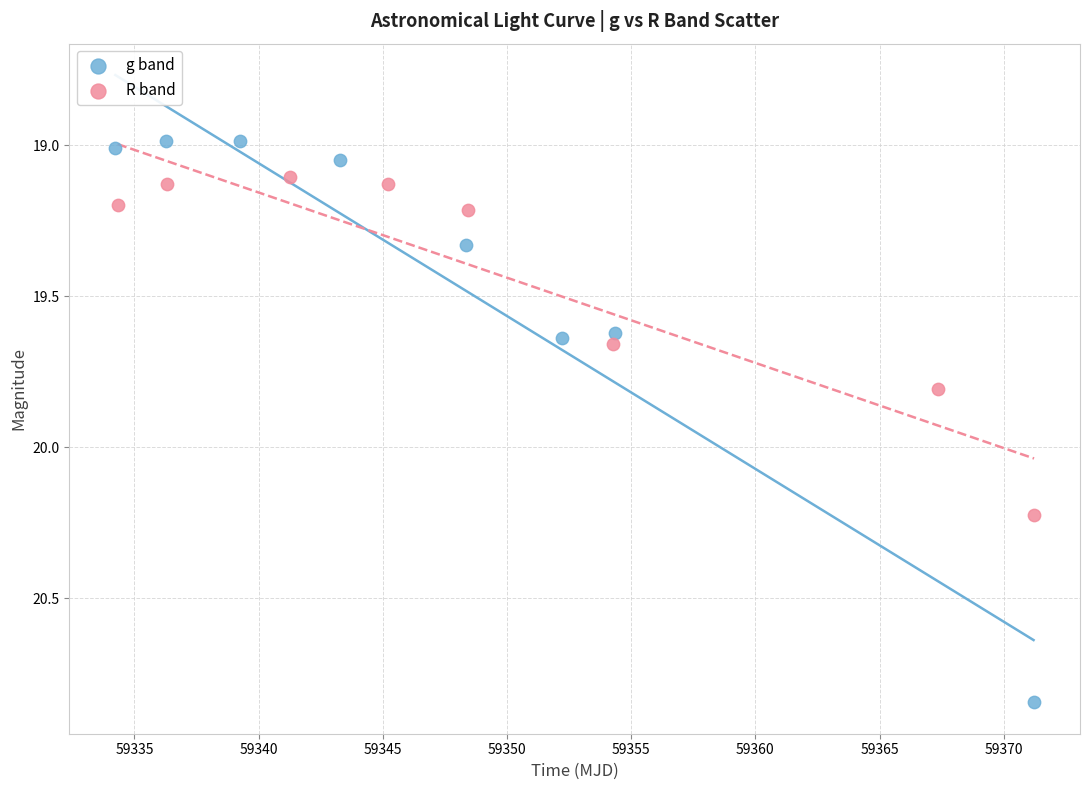

Which series reaches the minimum Y coordinate?

g band